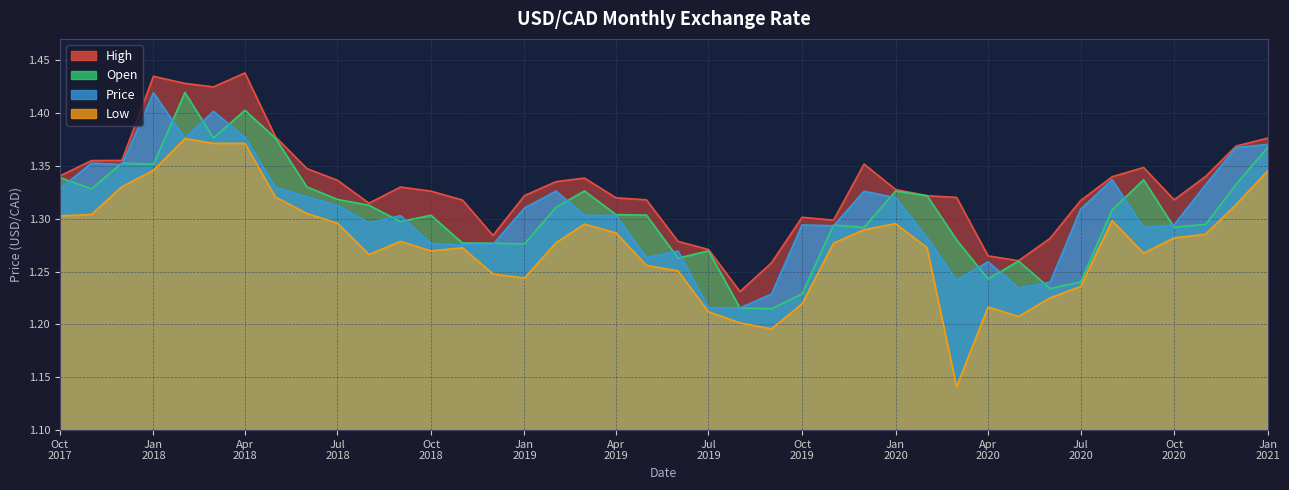

The Price series shows 1.3 at 01/01/2019. True or false?

True